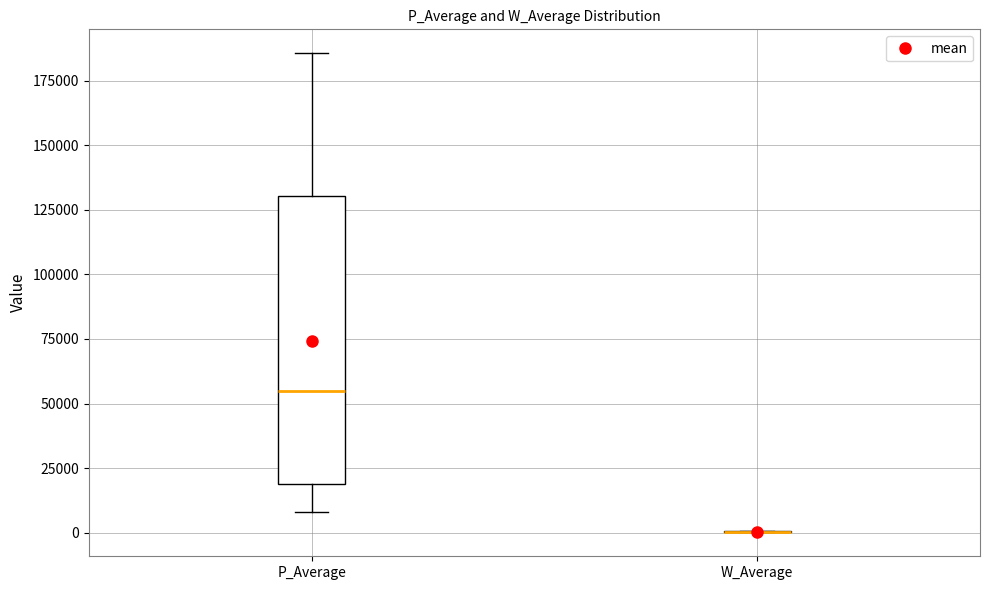

Where is the lower edge of the box for P_Average on the y-axis? The values are not printed on the chart, so give them approximately, as read against the axis.

20000